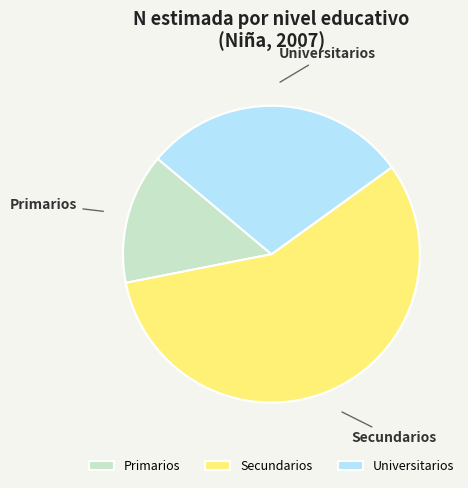

Do Primarios and Secundarios together represent more than half of the pie?

Yes